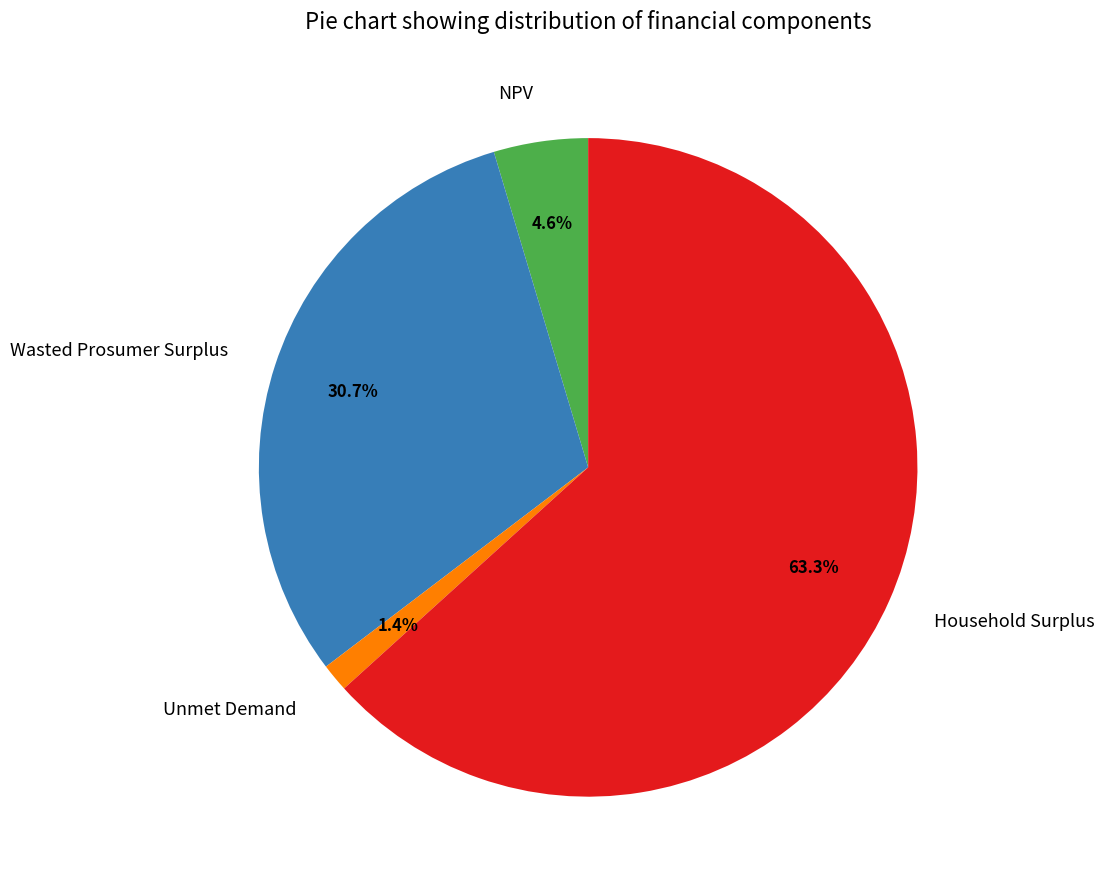

Which slice represents more than half of the pie?

Household Surplus